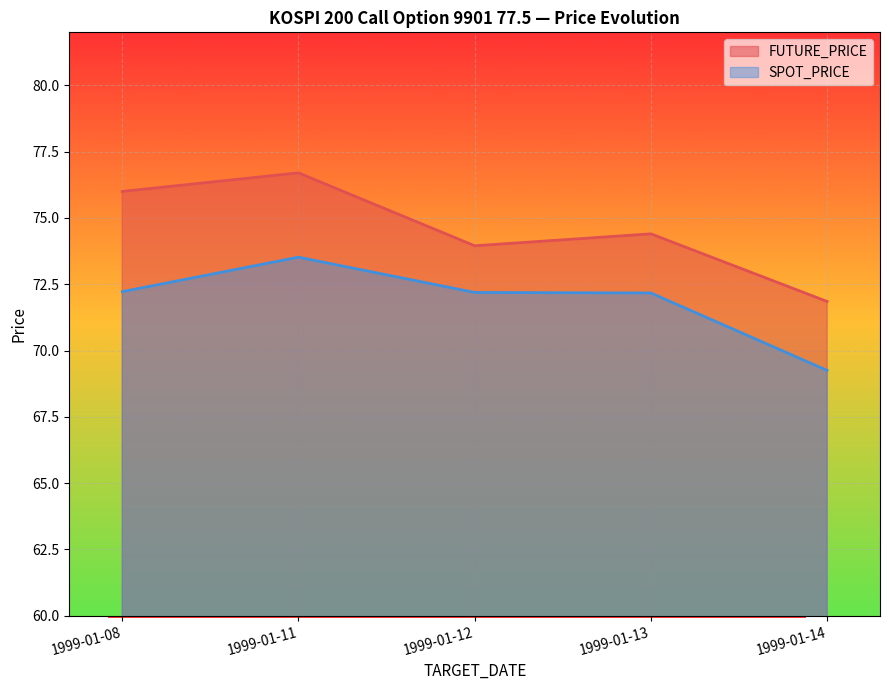

How many interior local valleys does the FUTURE_PRICE series have?

1